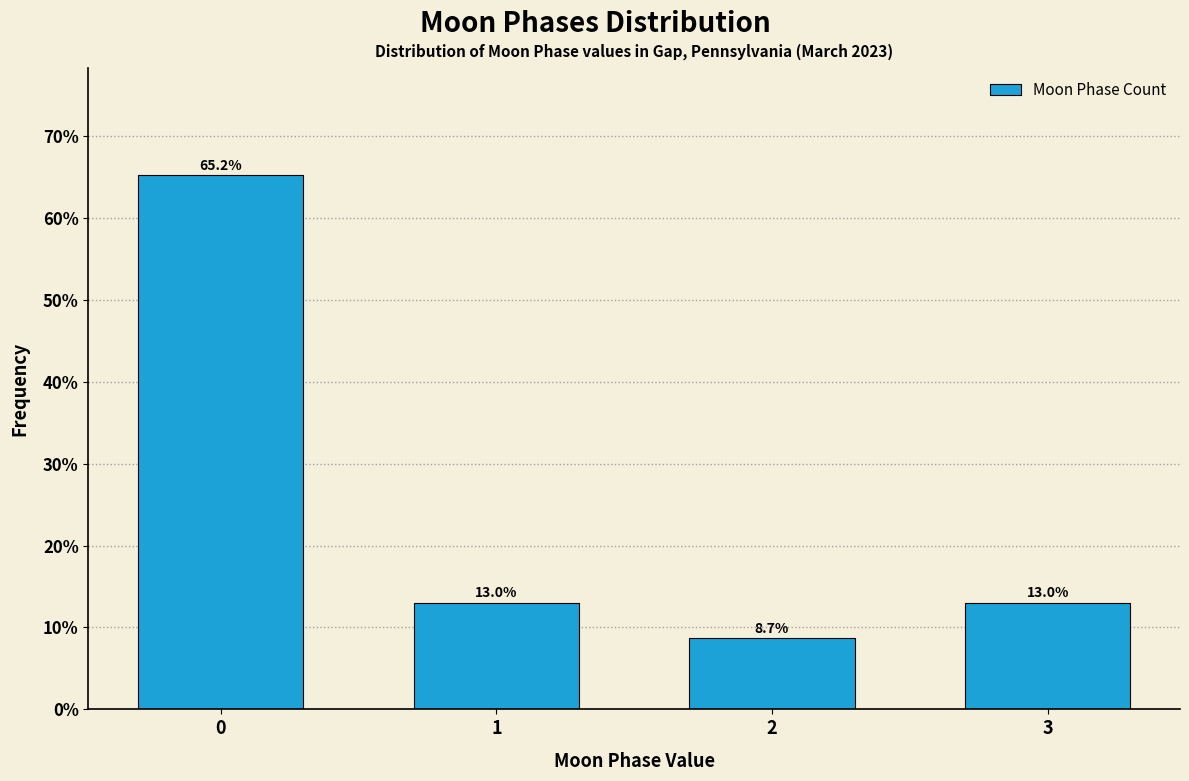

Reading left to right, transcribe all the data shown in this chart.

65.2	13.0	8.7	13.0